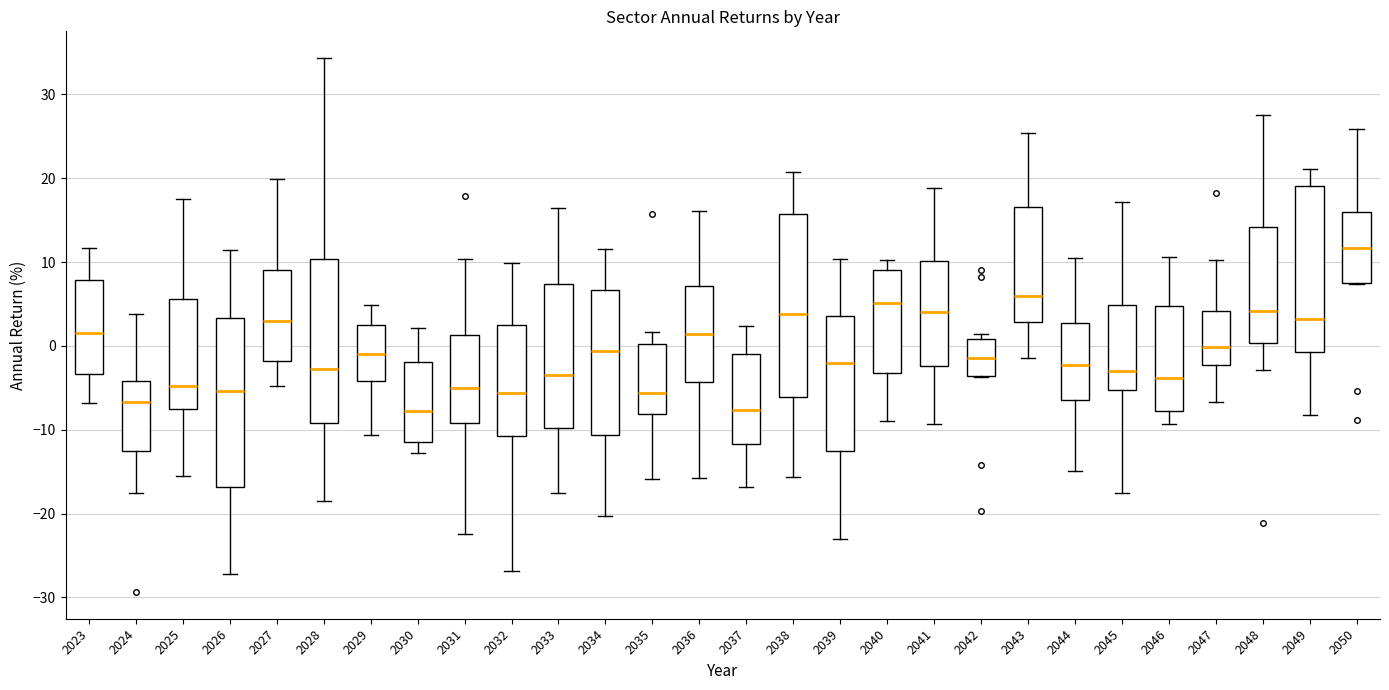

Reading left to right, read every box against the y-axis: the position of its median line, the range the box covers, and the ends of its whiskers. The values are not printed on the chart, so give them approximately, as read against the axis.

2023: median 1, box -3 to 8, whiskers -7 to 12
2024: median -7, box -13 to -4, whiskers -18 to 4
2025: median -5, box -8 to 6, whiskers -16 to 18
2026: median -5, box -17 to 3, whiskers -27 to 11
2027: median 3, box -2 to 9, whiskers -5 to 20
2028: median -3, box -9 to 10, whiskers -19 to 34
2029: median -1, box -4 to 2, whiskers -11 to 5
2030: median -8, box -11 to -2, whiskers -13 to 2
2031: median -5, box -9 to 1, whiskers -22 to 10
2032: median -6, box -11 to 3, whiskers -27 to 10
2033: median -3, box -10 to 7, whiskers -17 to 17
2034: median -1, box -11 to 7, whiskers -20 to 12
2035: median -6, box -8 to 0, whiskers -16 to 2
2036: median 1, box -4 to 7, whiskers -16 to 16
2037: median -8, box -12 to -1, whiskers -17 to 2
2038: median 4, box -6 to 16, whiskers -16 to 21
2039: median -2, box -13 to 4, whiskers -23 to 10
2040: median 5, box -3 to 9, whiskers -9 to 10
2041: median 4, box -2 to 10, whiskers -9 to 19
2042: median -1, box -4 to 1, whiskers -4 to 1 (just above the box's upper edge)
2043: median 6, box 3 to 17, whiskers -1 to 25
2044: median -2, box -6 to 3, whiskers -15 to 11
2045: median -3, box -5 to 5, whiskers -17 to 17
2046: median -4, box -8 to 5, whiskers -9 to 11
2047: median 0, box -2 to 4, whiskers -7 to 10
2048: median 4, box 0 to 14, whiskers -3 to 28
2049: median 3, box -1 to 19, whiskers -8 to 21
2050: median 12, box 7 to 16, whiskers 7 to 26